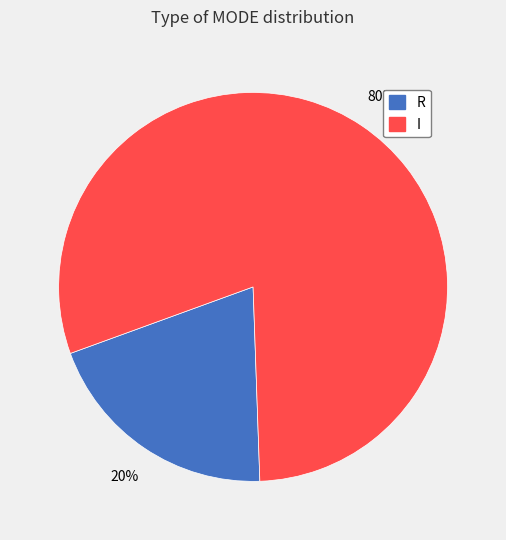

Between I and R, which is larger?

I